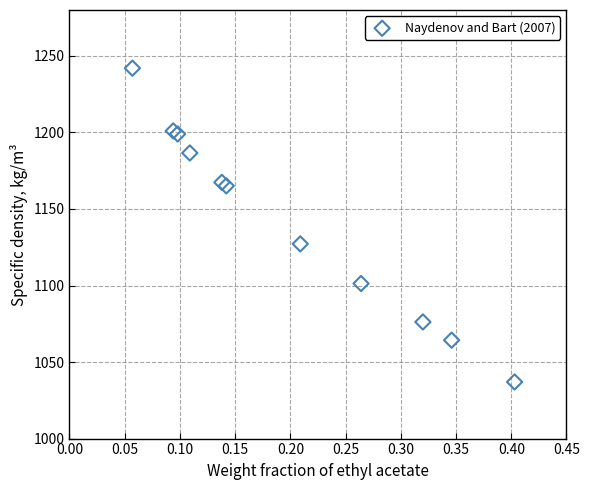

What Y value in the scatter plot is closest to 1139?

1127.2